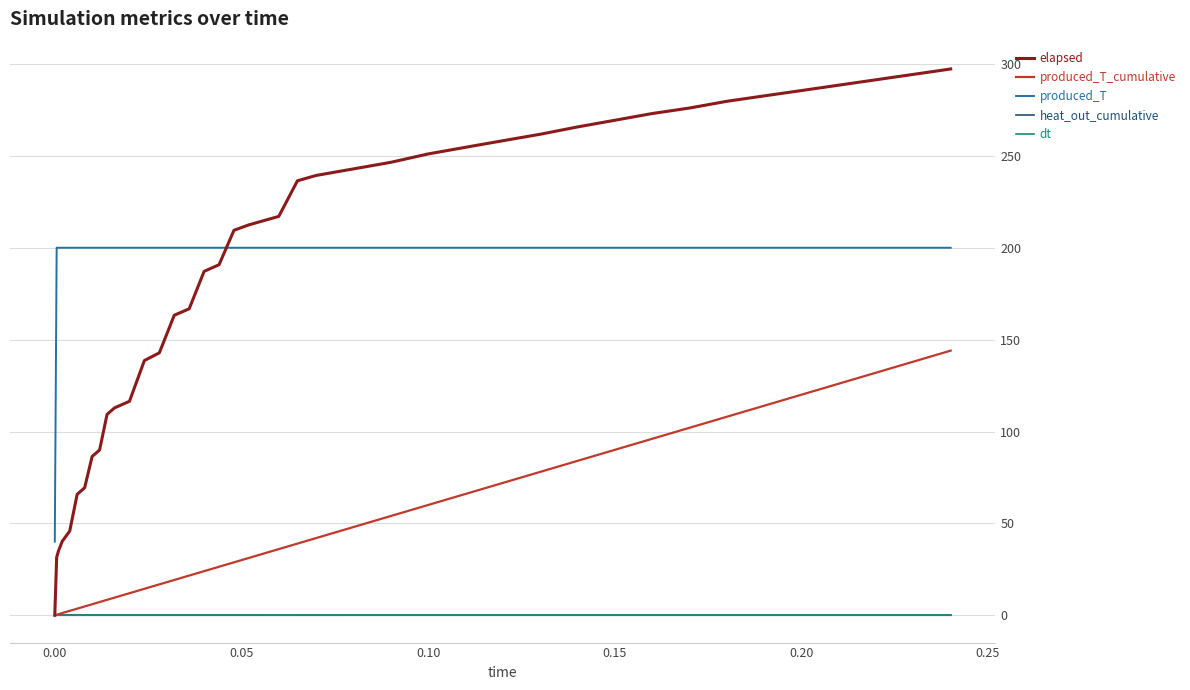

What is the maximum value for elapsed?

297.3